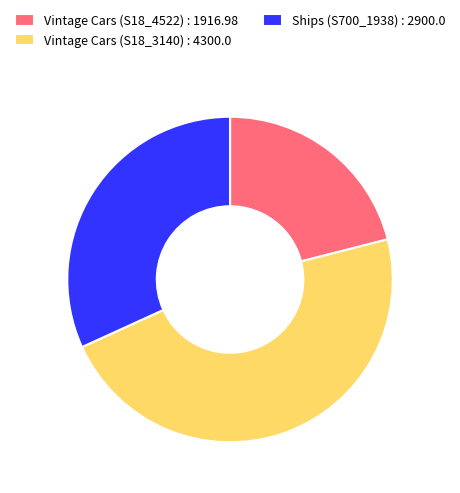

What is the smallest slice in the pie chart?

Vintage Cars (S18_4522) : 1916.98